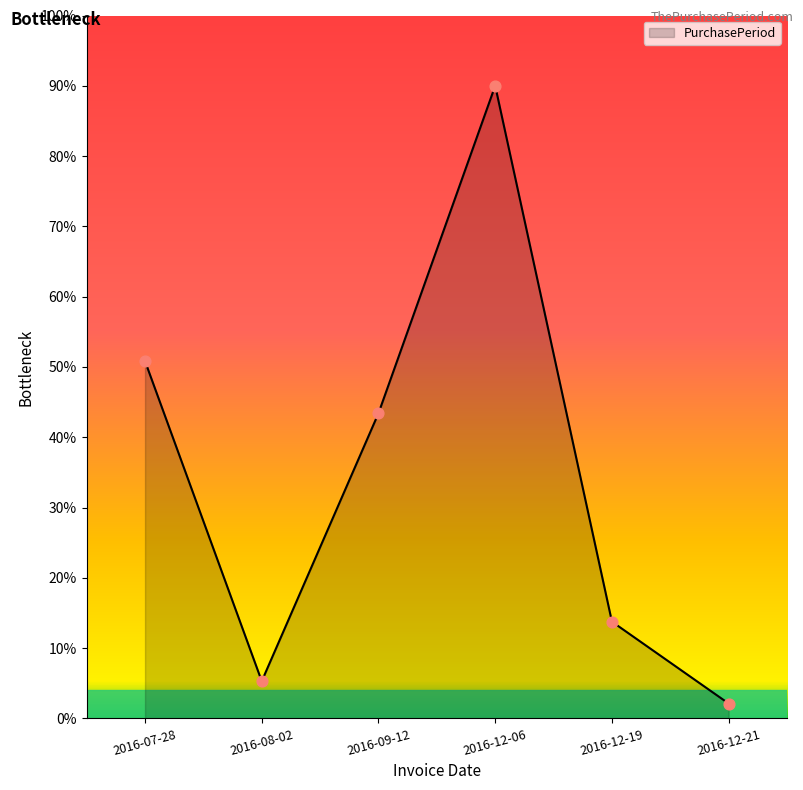

What is the change in value from 2016-08-02 to 2016-09-12?

+38.1